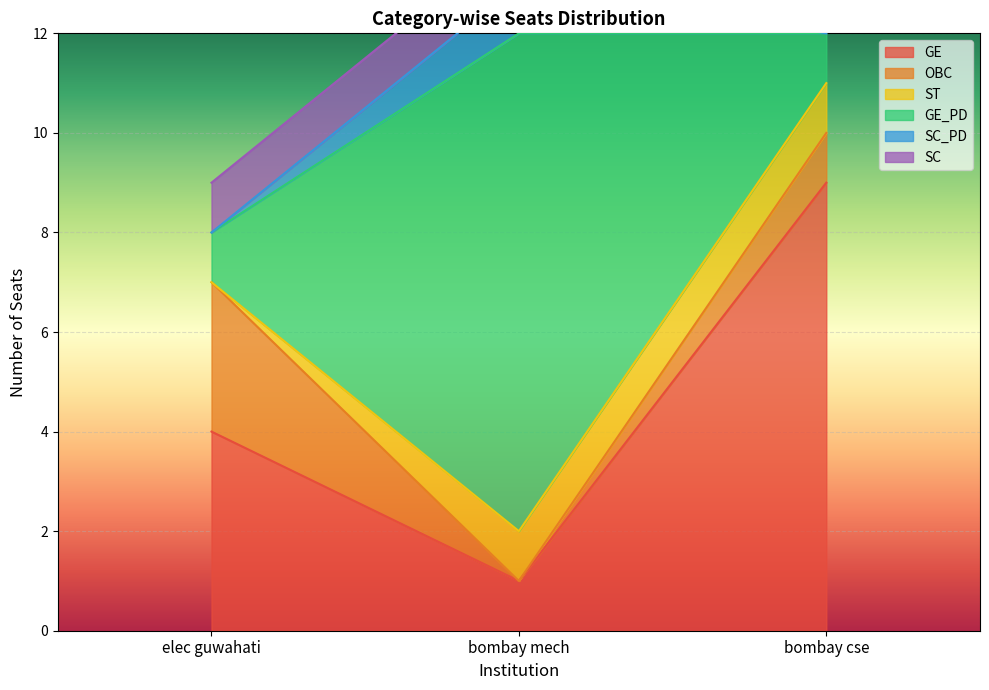

Rank the categories by GE value from highest to lowest.

bombay cse, elec guwahati, bombay mech